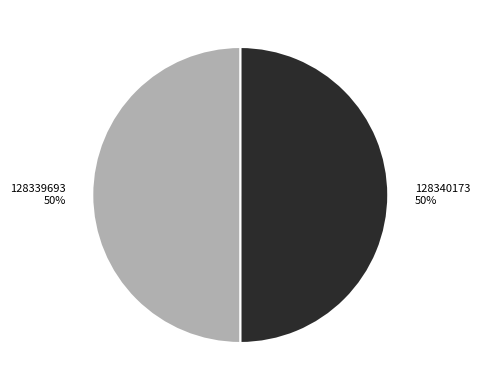

To the nearest percent, what is the average slice percentage?

50%